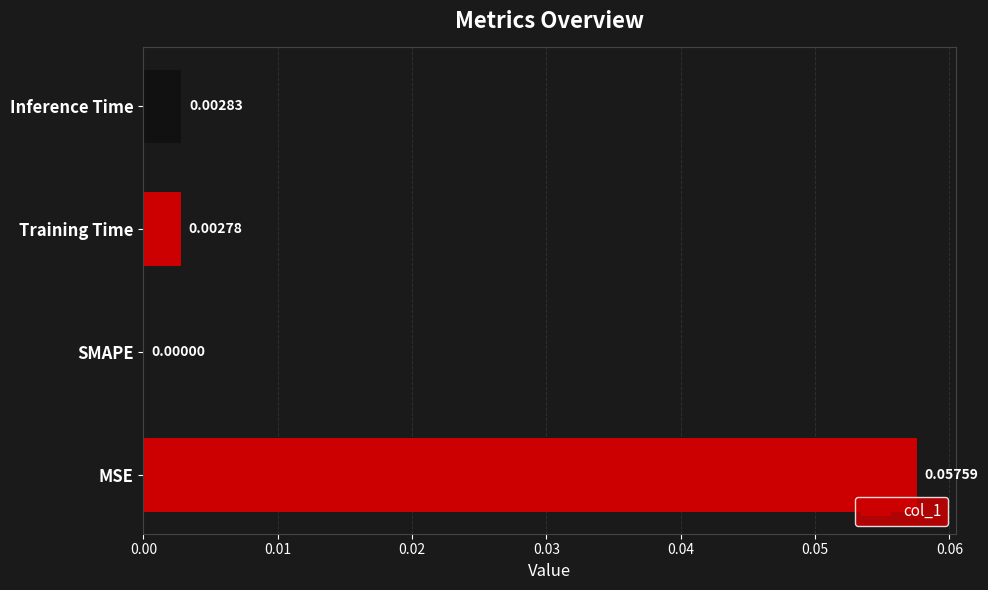

Count the number of values greater than 0.

3